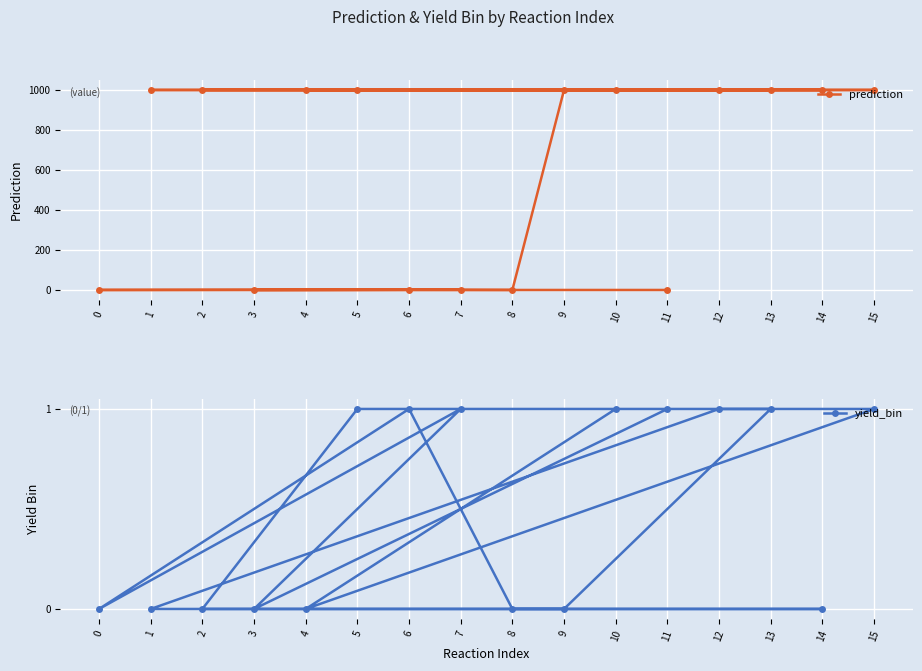

Where is yield_bin nearest to the value 0?

4